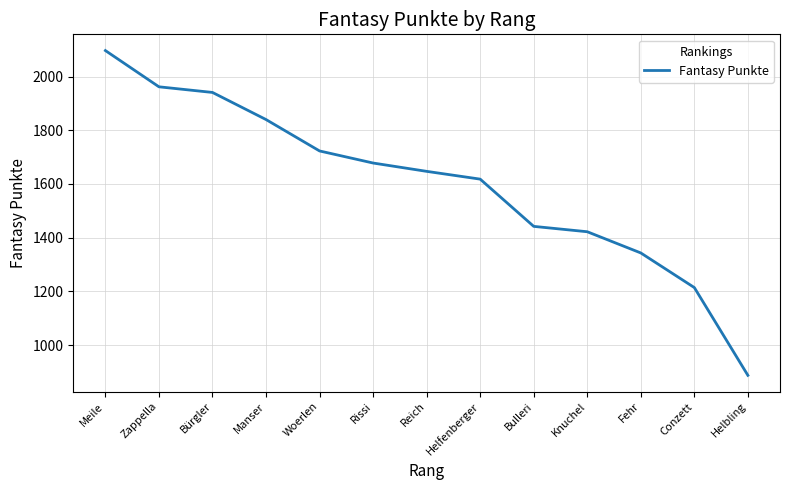

What is the difference between the values at Helfenberger and Manser?

222